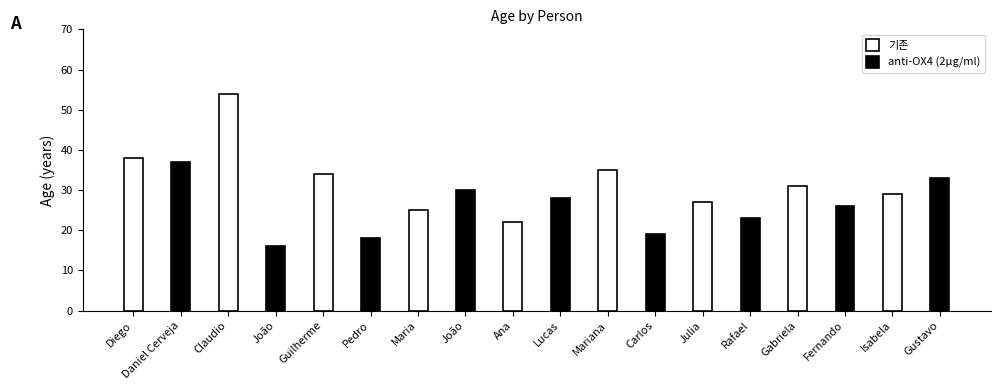

What value does the anti-OX4 (2µg/ml) series have at Claudio?

16